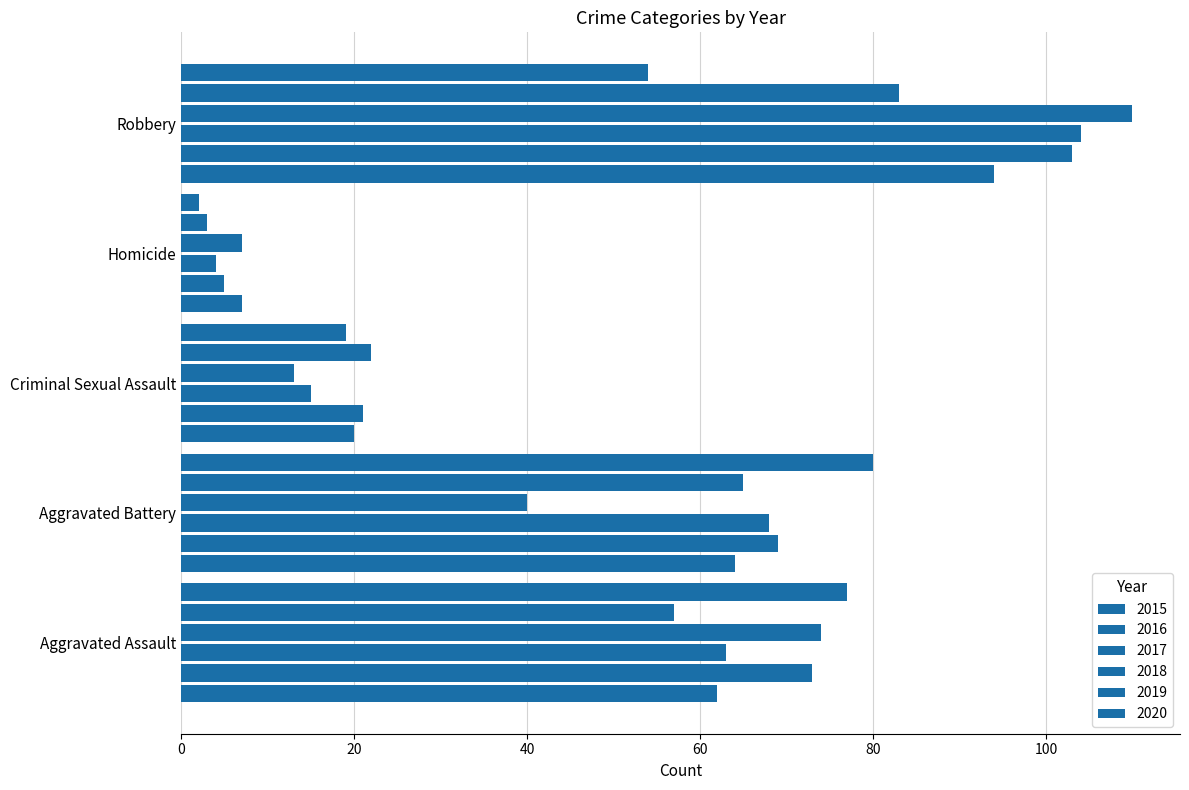

How many values in the 2017 series are below 63?

2